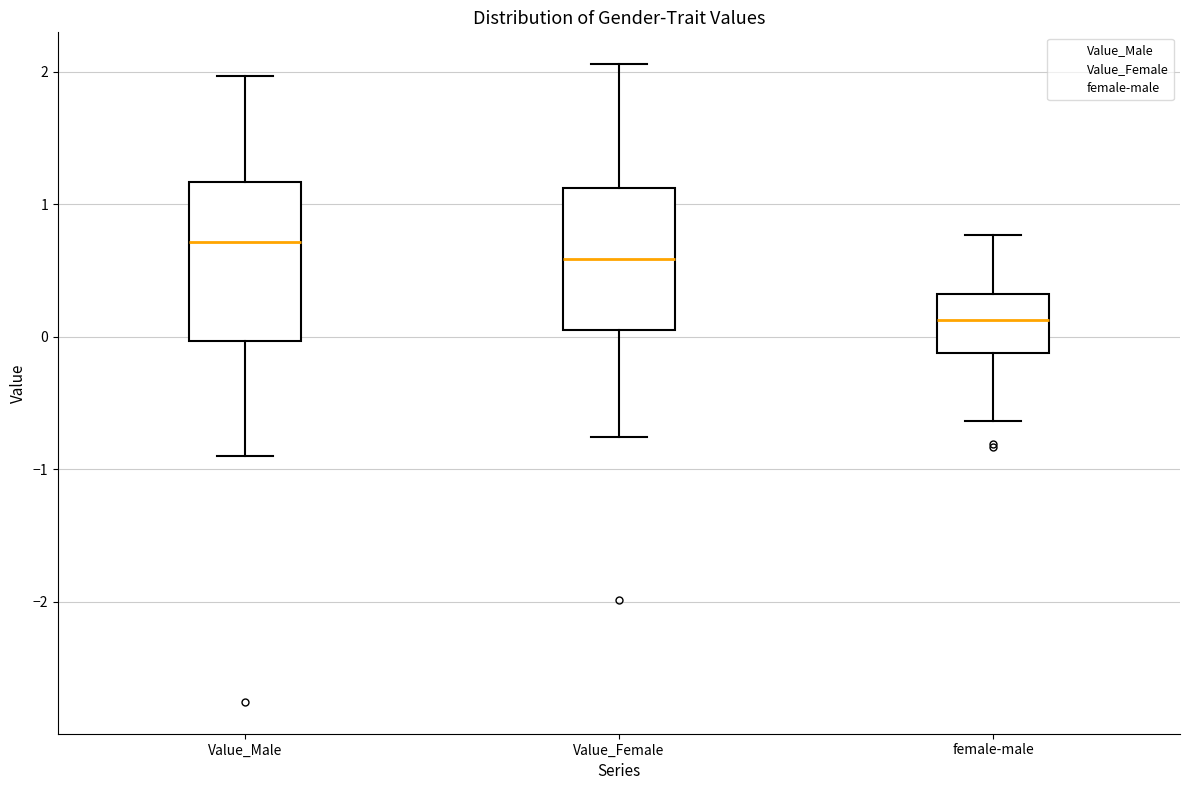

Reading left to right, transcribe this box plot: for each box, give where its median line is, the range the box spans, and where its two whiskers end, as read against the y-axis. The values are not printed on the chart, so give them approximately, as read against the axis.

Value_Male: median 0.7, box 0.0 to 1.2, whiskers -0.9 to 2.0
Value_Female: median 0.6, box 0.0 to 1.1, whiskers -0.8 to 2.1
female-male: median 0.1, box -0.1 to 0.3, whiskers -0.6 to 0.8